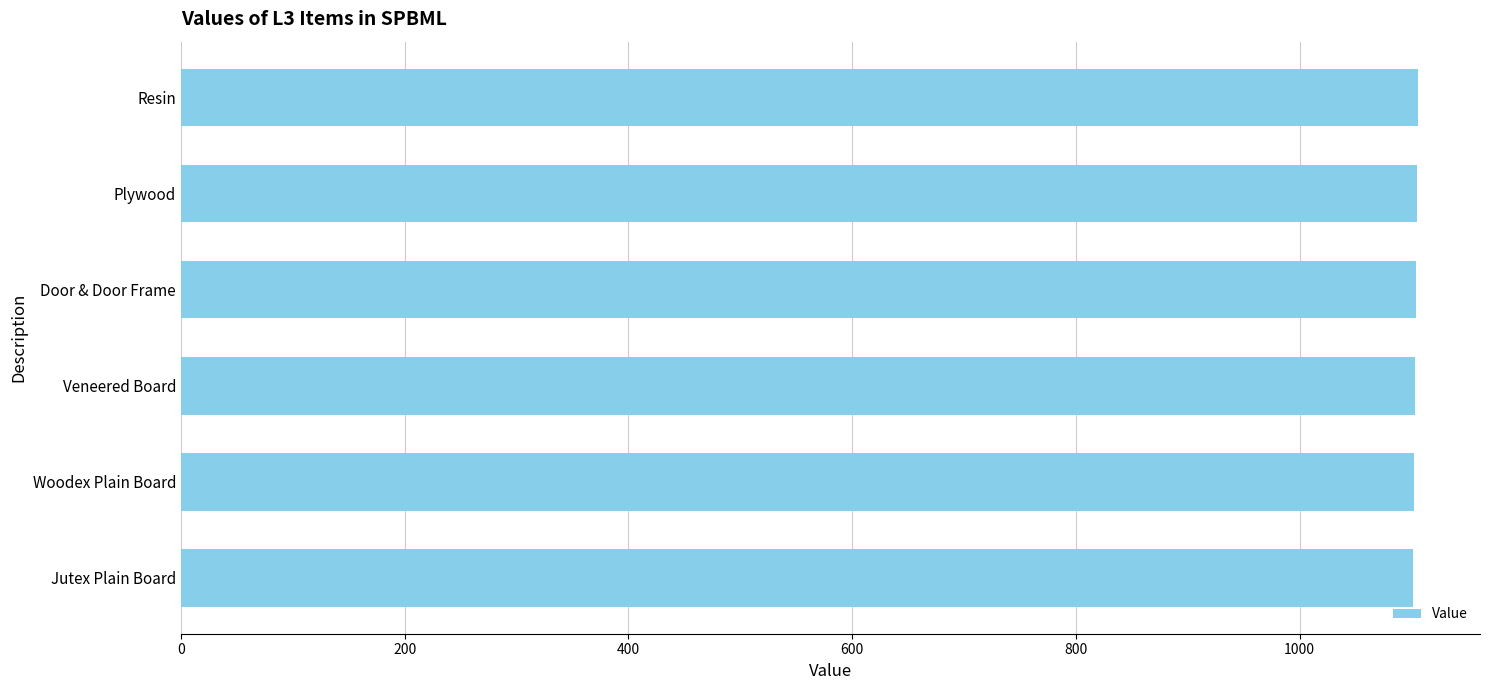

The value at Door & Door Frame is 500. True or false?

False